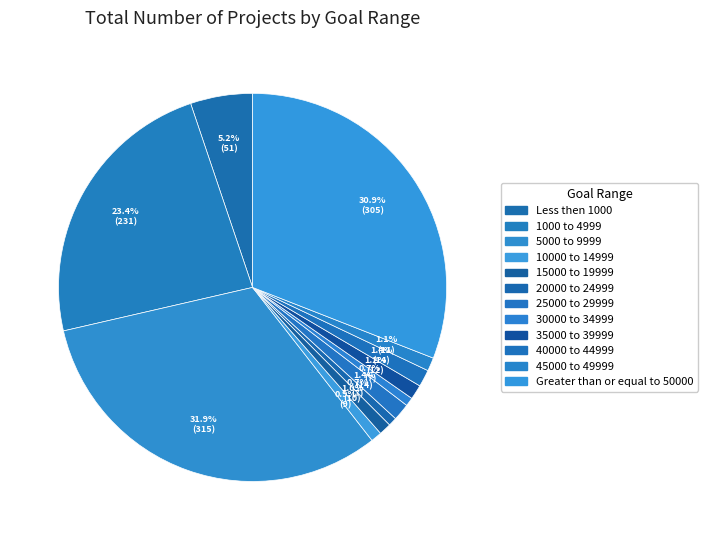

True or false: 10000 to 14999 accounts for 1% of the total.

True